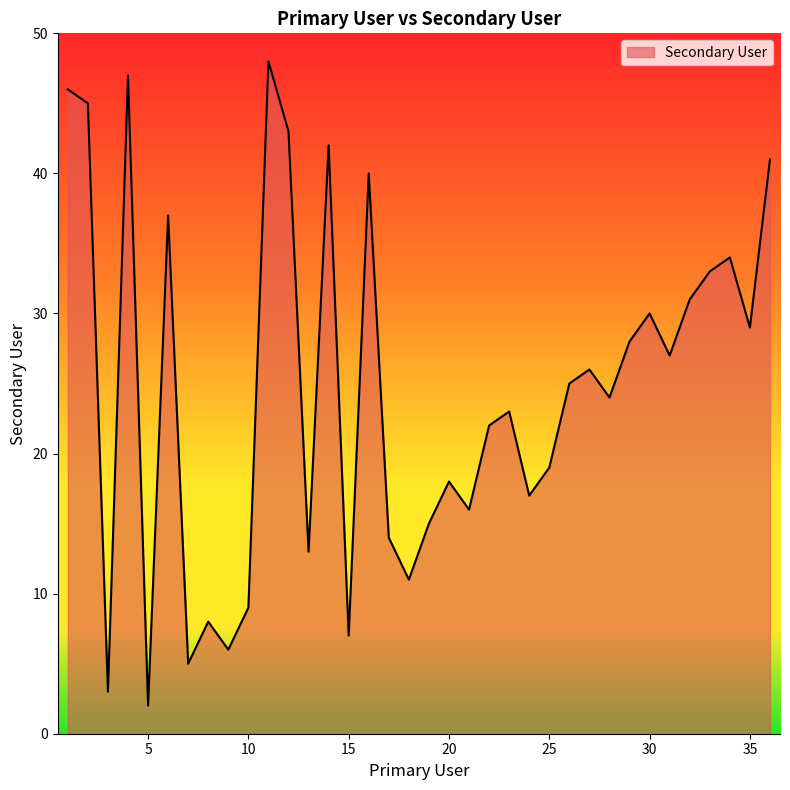

How many categories are shown in the chart?

36